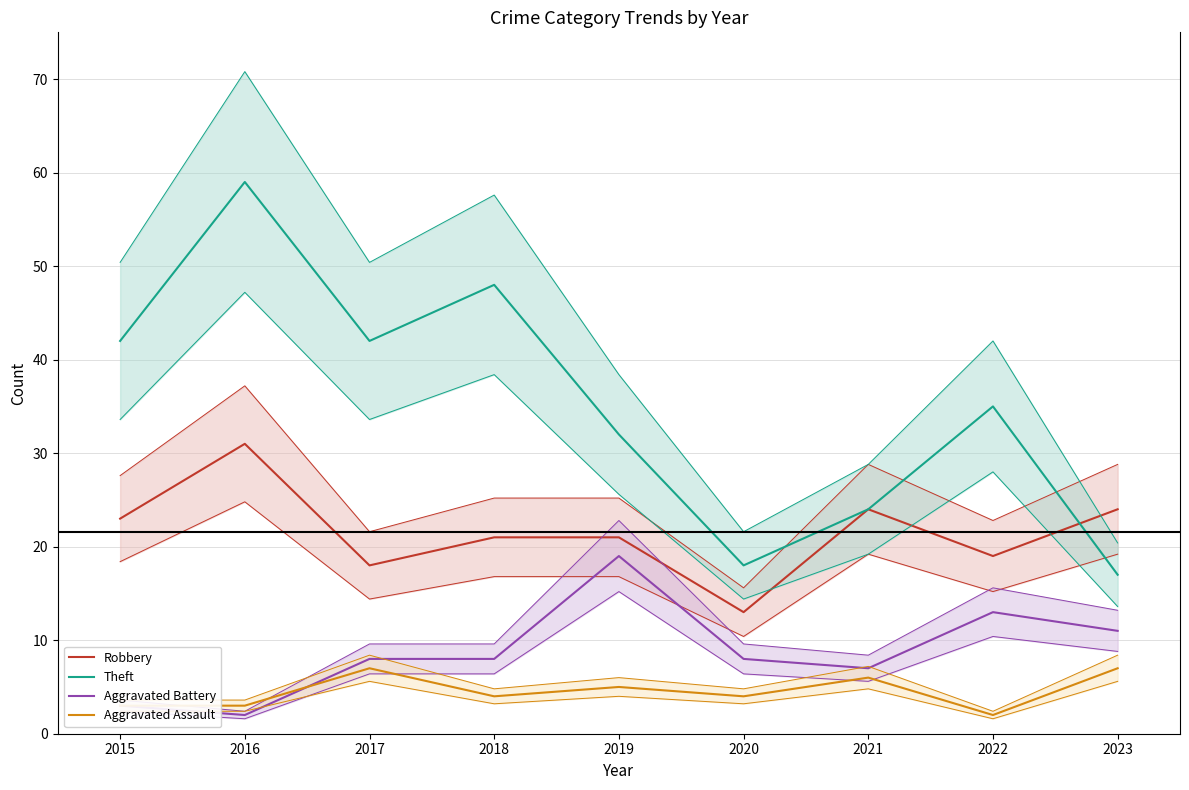

Between 2020 and 2021, which series saw the biggest shift?

Robbery